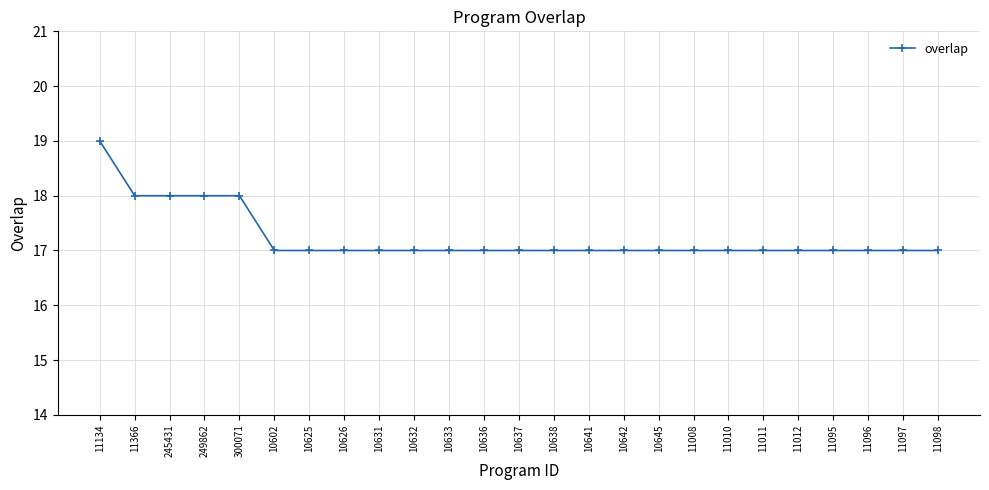

True or false: the data shows 17 at 10625.

True